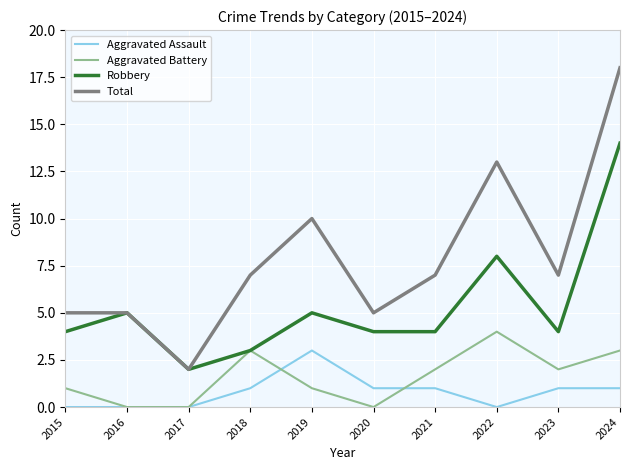

What is the average value of the Aggravated Assault series?

1